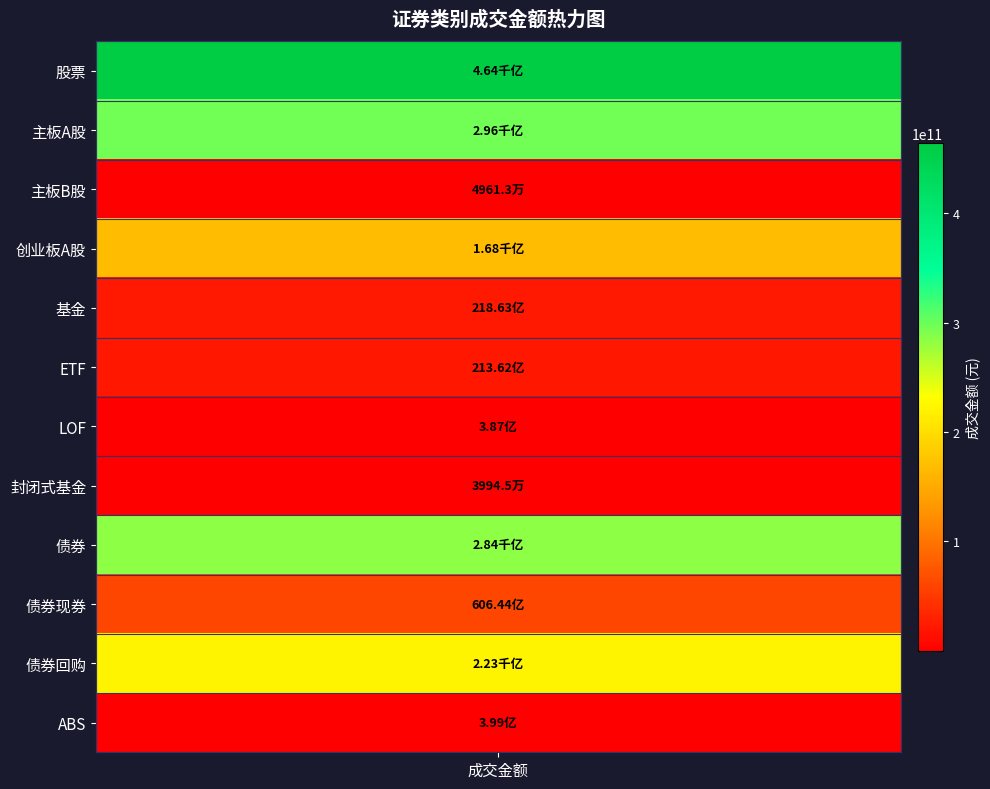

Reading left to right, what are all the values shown in this chart?

股票=464264022454.5	主板A股=296357648849.0	主板B股=49612519.2	创业板A股=167856761086.3	基金=21863349159.6	ETF=21361837261.3	LOF=387118001.0	封闭式基金=39944633.4	债券=284085872311.9	债券现券=60644404608.4	债券回购=223042853700.0	ABS=398614003.5